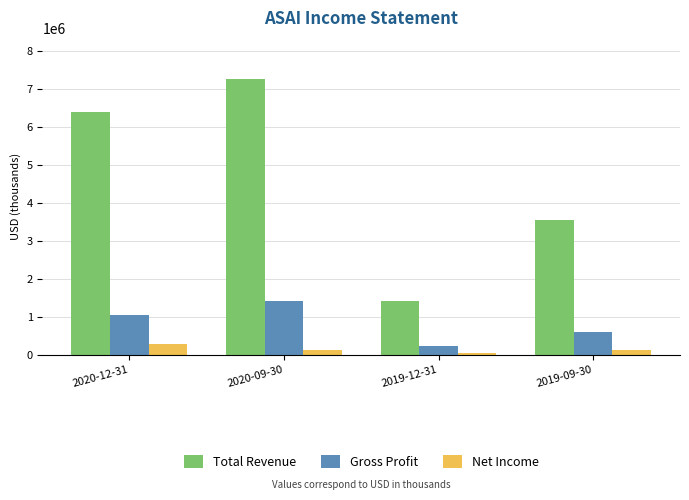

What is the sum of all Net Income values?

587000